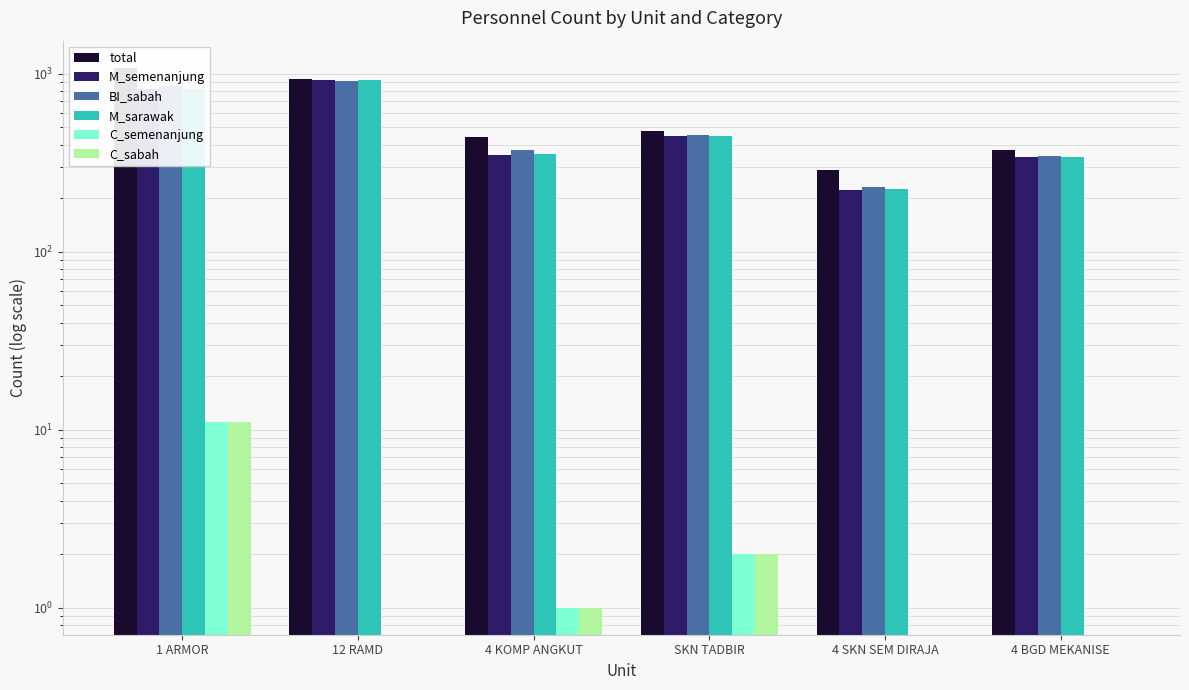

What position from the right is 4 KOMP ANGKUT?

4